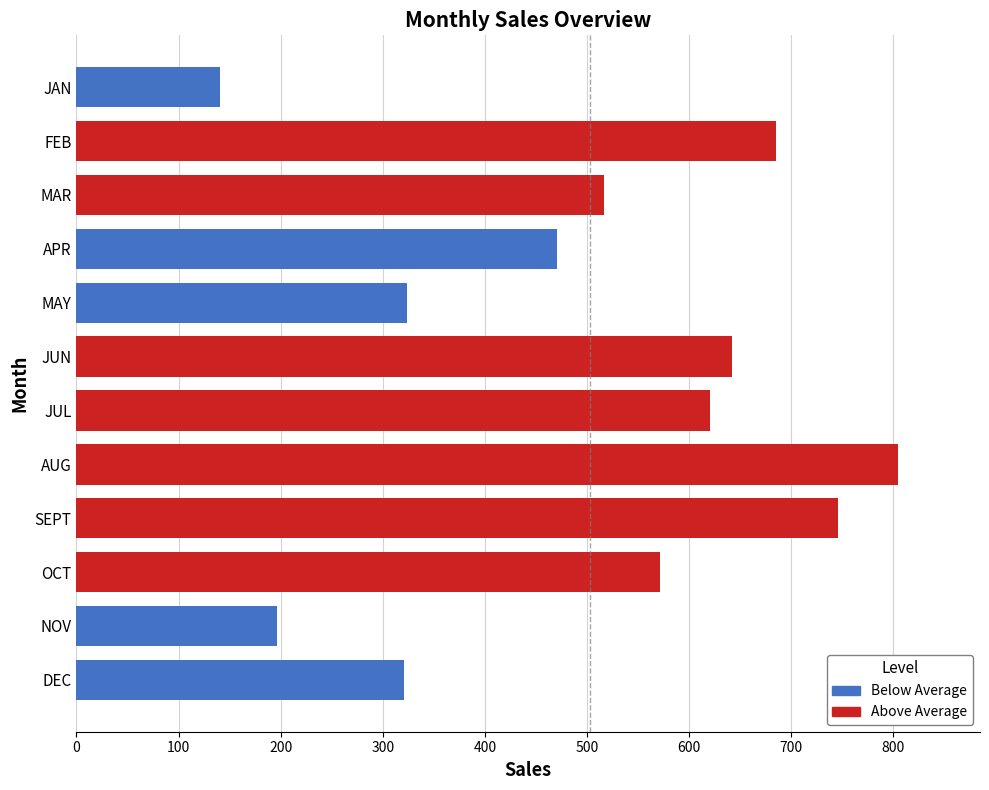

Which category has the highest value across all series?

AUG